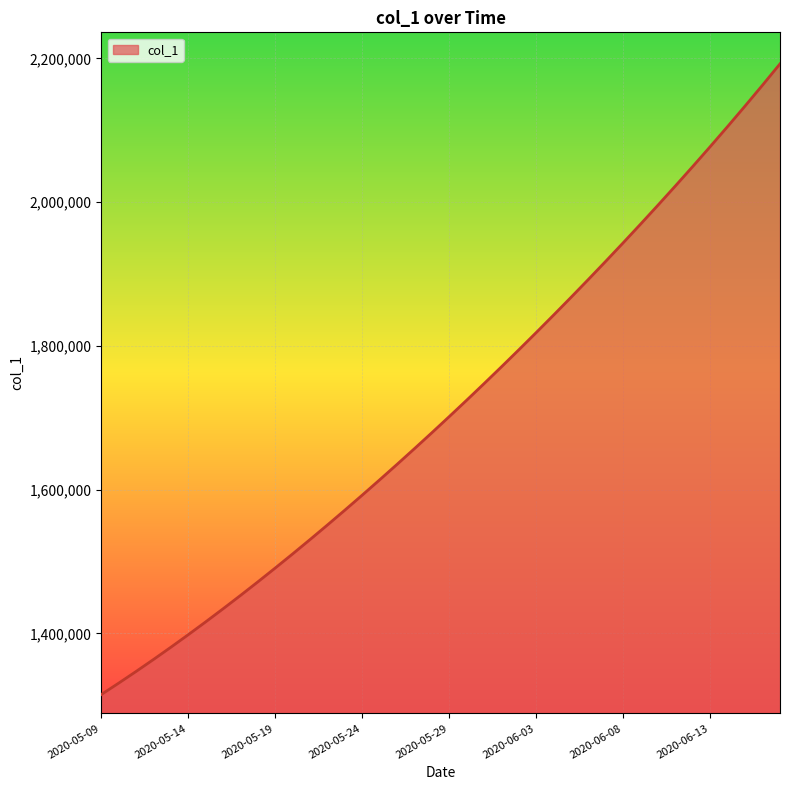

What is the difference between the maximum and minimum values?

877324.2